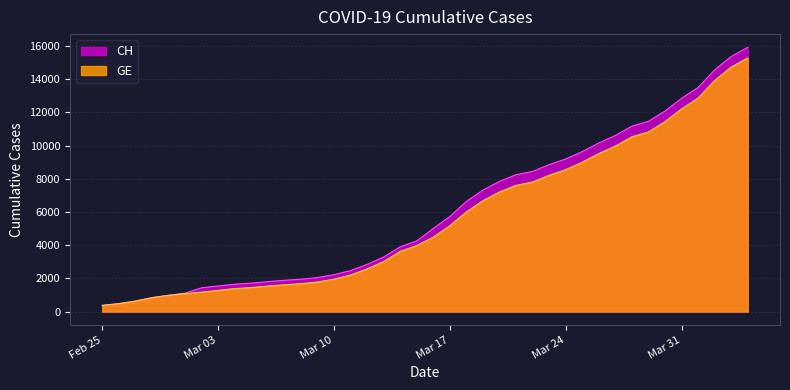

At Mar 10, list the series in order from smallest to largest.

GE, CH